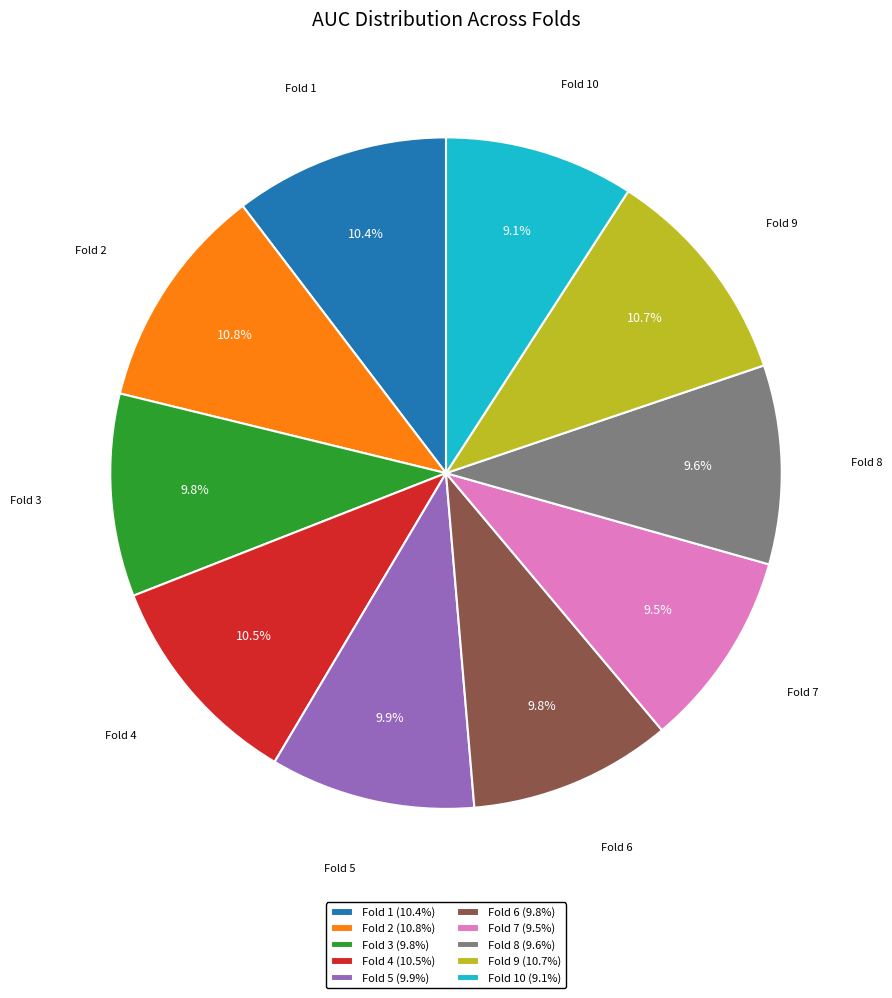

How many segments does this pie chart have?

10